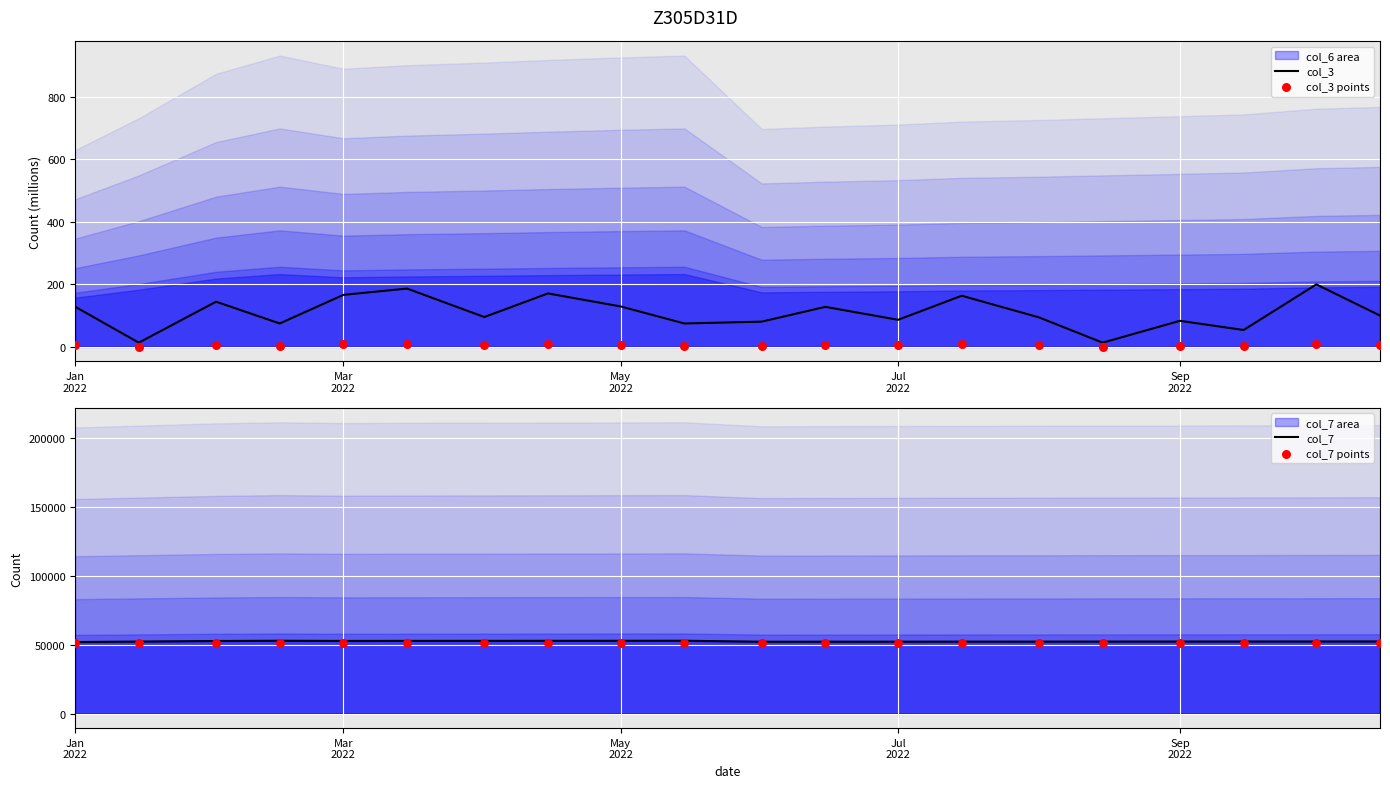

At how many categories does at least one series exceed 1882?

20